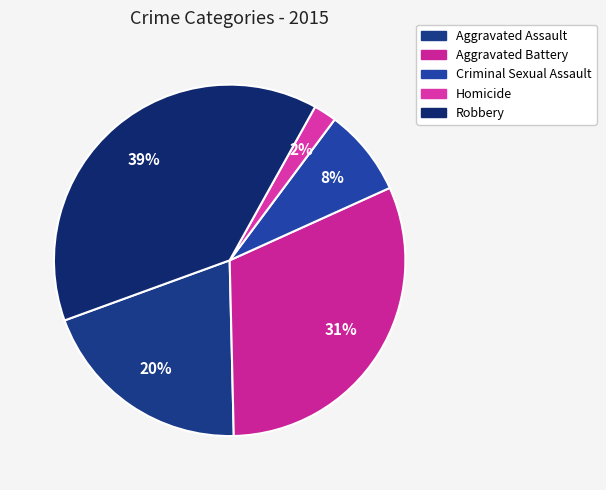

To the nearest percent, what is the difference between the largest and smallest slice percentages?

37%